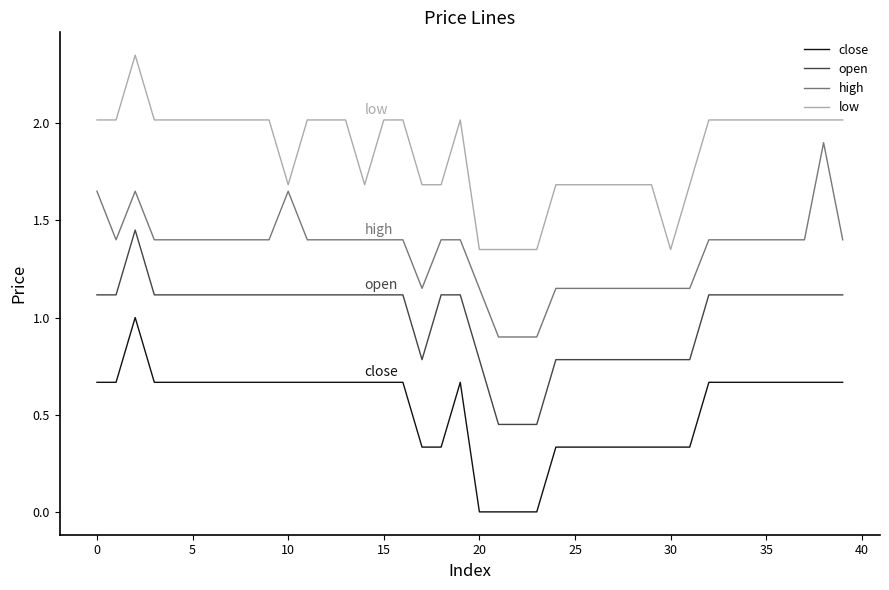

What is the difference between the maximum and minimum values in the close series?

1.0